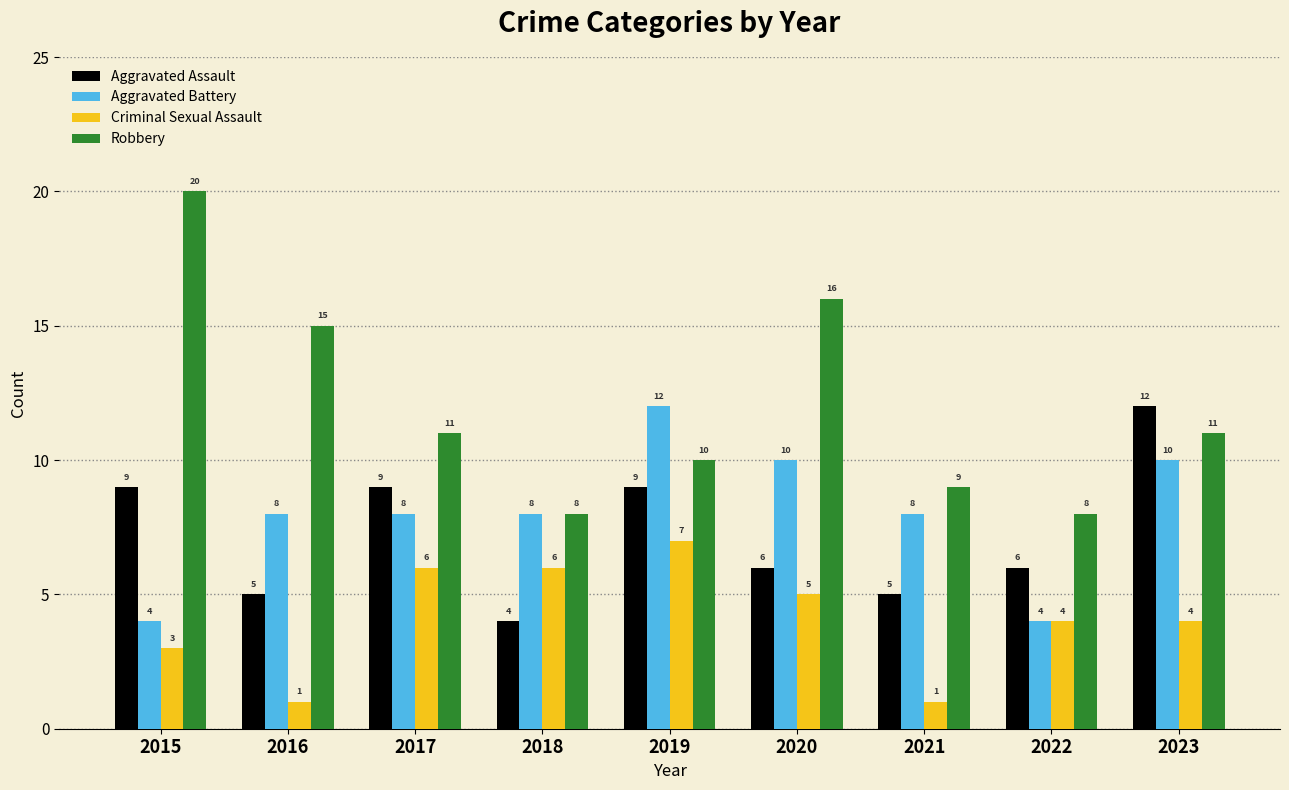

How many Criminal Sexual Assault values are between 3 and 6?

6